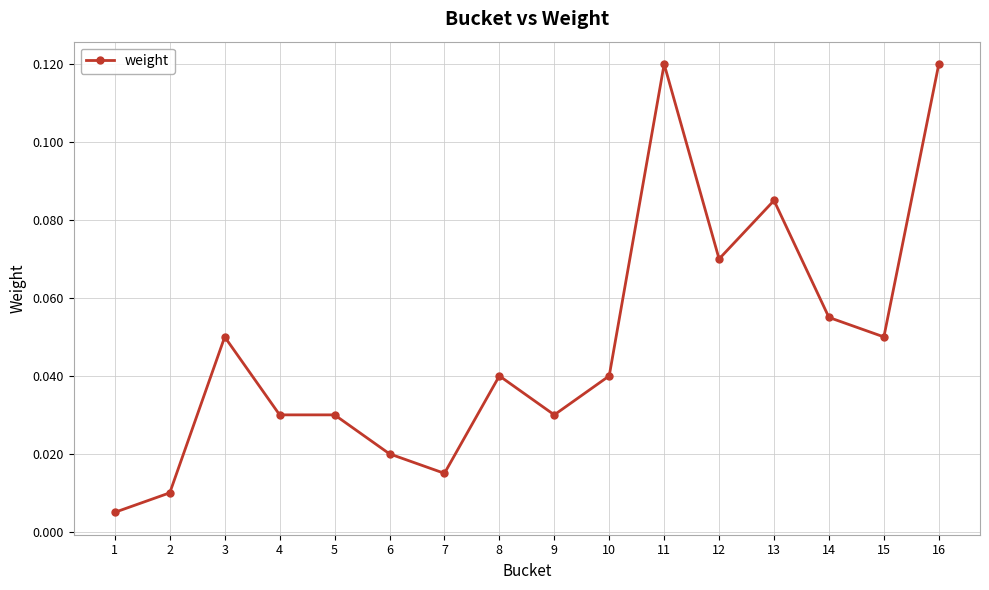

How many lines are shown in the chart?

1